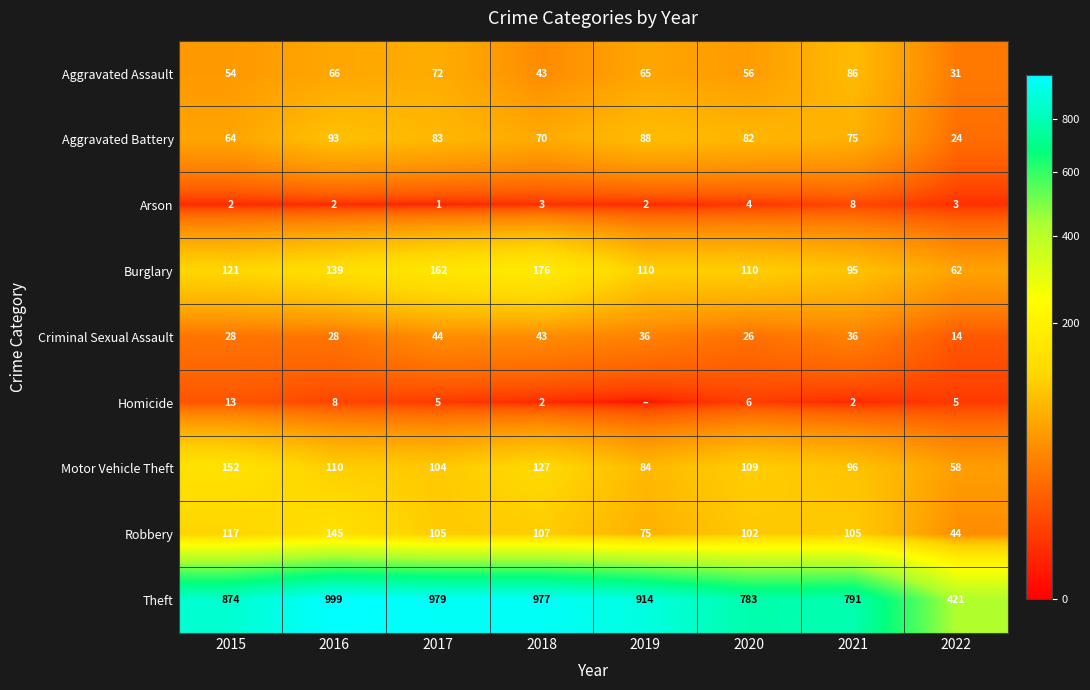

What is the difference between the maximum and minimum values in the Aggravated Battery series?

69